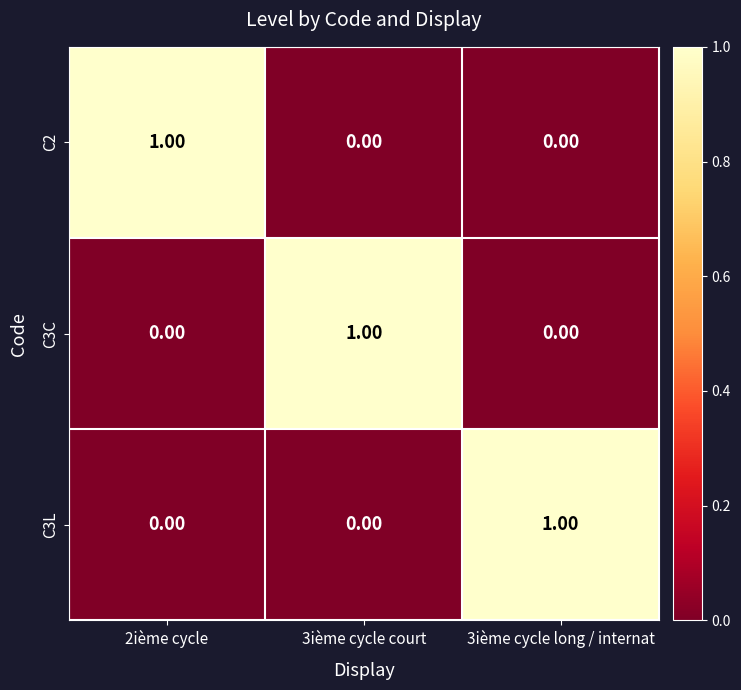

At how many categories does at least one series exceed 0?

3